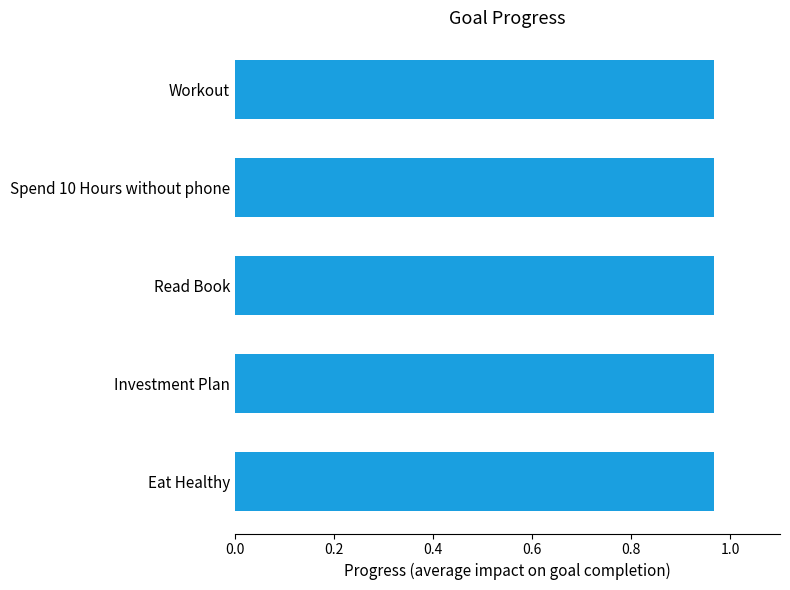

Reading left to right, transcribe all the data shown in this chart.

1.0	1.0	1.0	1.0	1.0